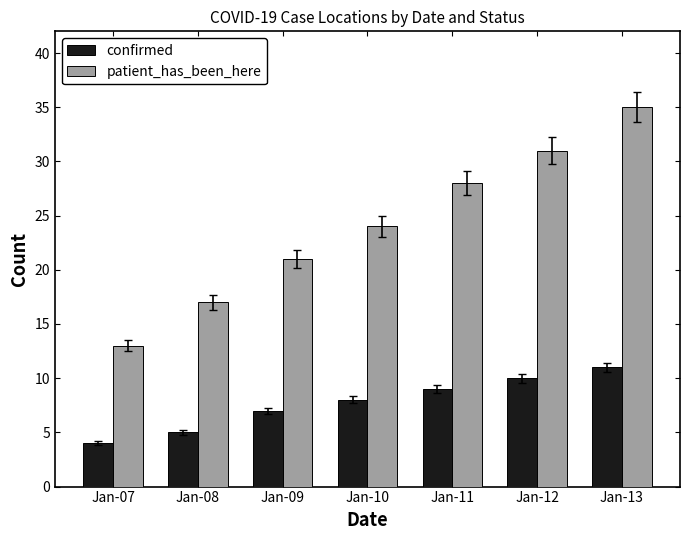

How many patient_has_been_here values are between 17 and 31?

5